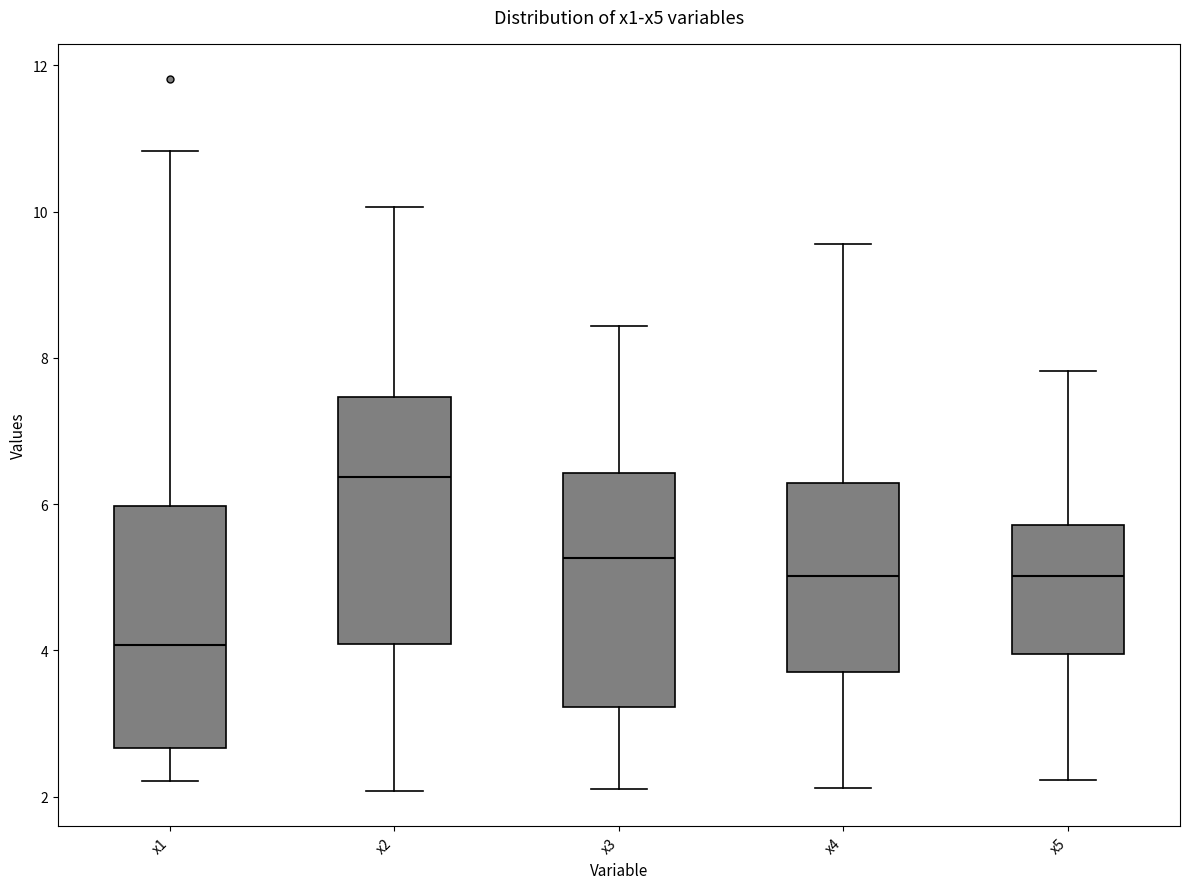

Where does the upper whisker of the box for x4 end on the y-axis? The values are not printed on the chart, so give them approximately, as read against the axis.

9.6